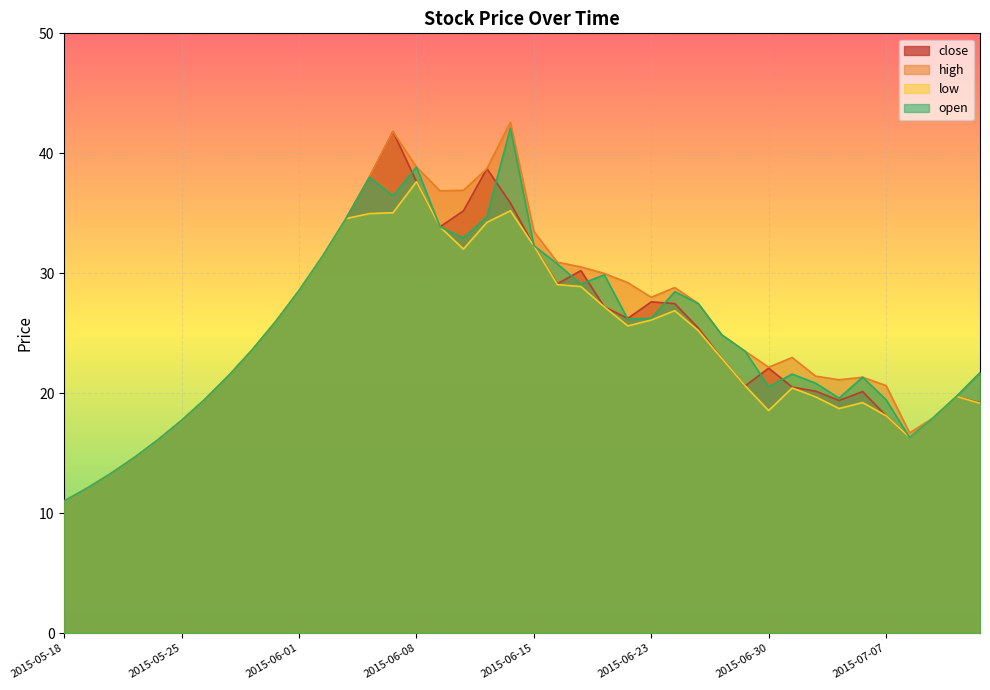

Which category has the highest value across all series?

2015-06-12